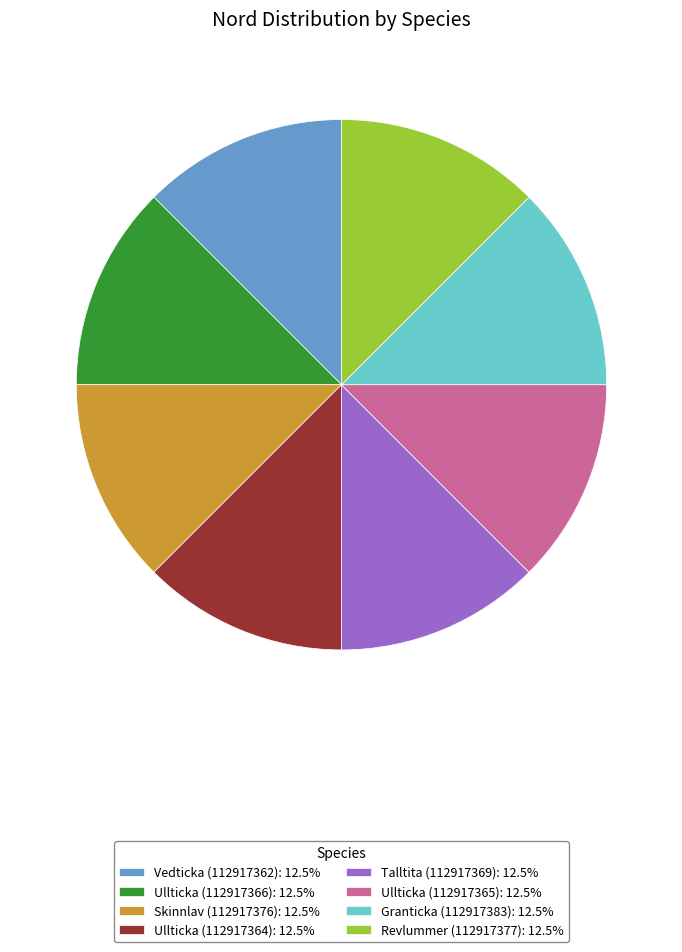

Does Ullticka (112917365): 12.5% account for over 50% of the chart?

No